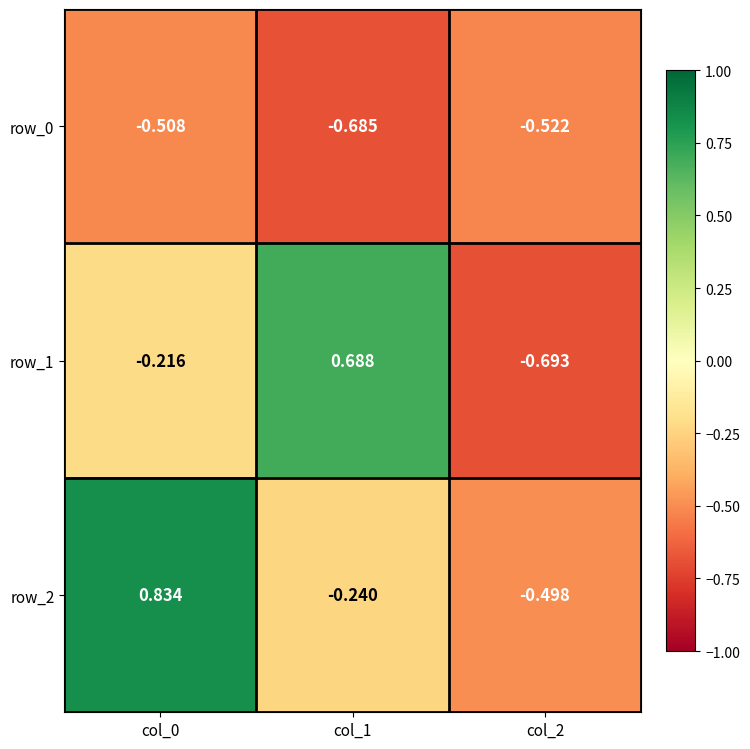

Count the row_1 values in the range 0 to 1.

1